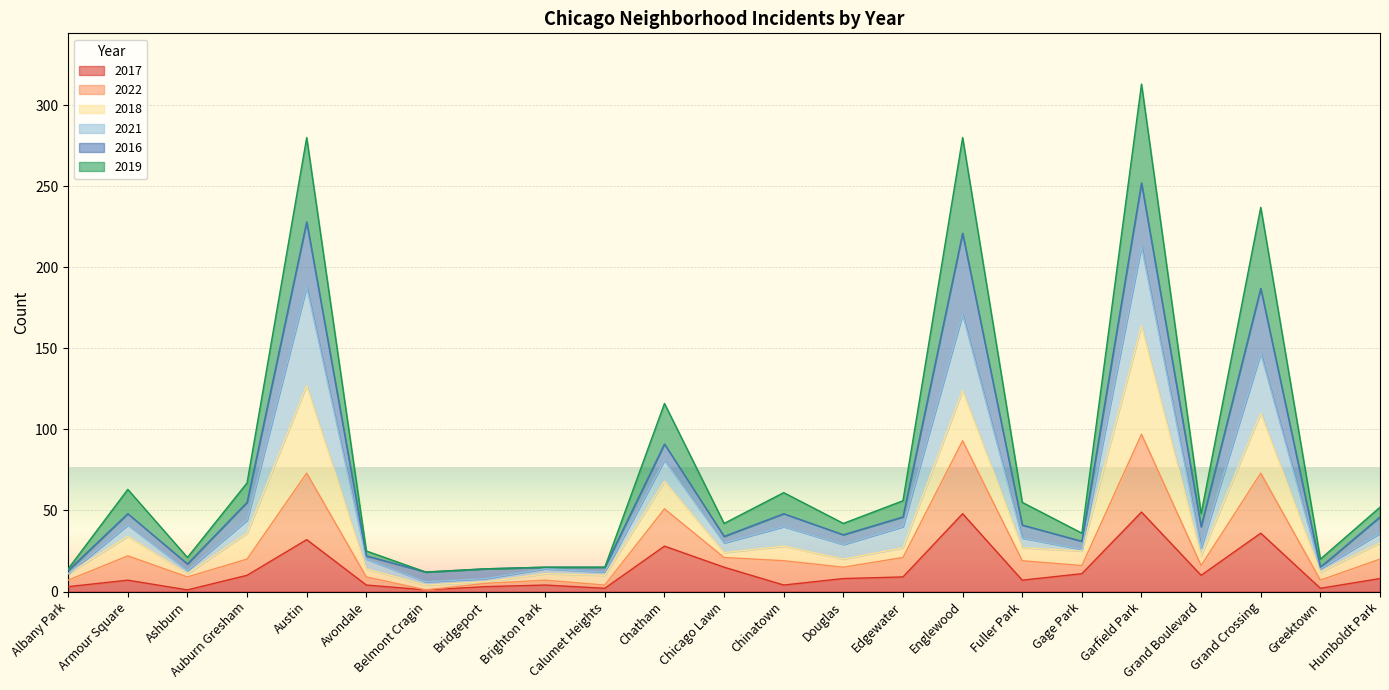

What is the maximum value for 2017?

49